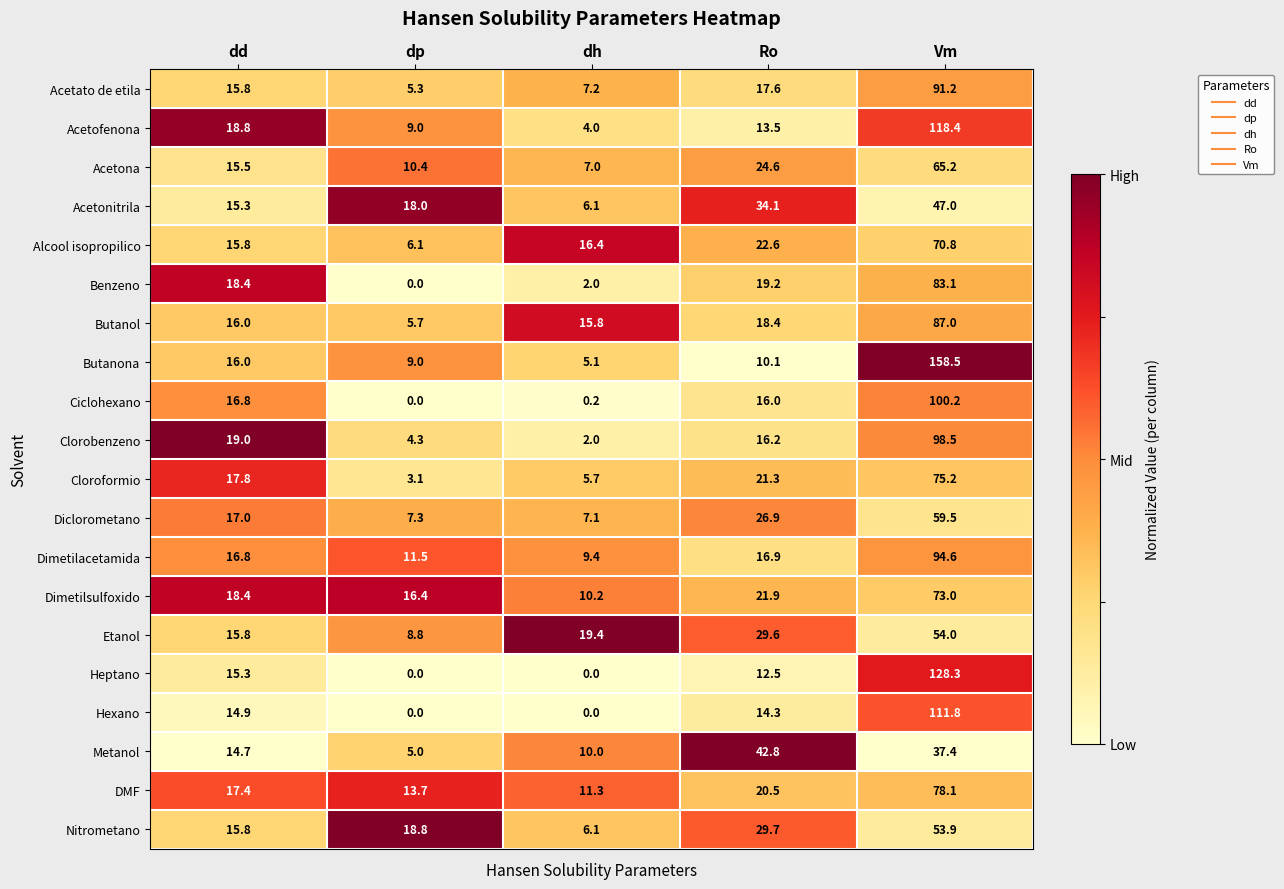

Is the value of Dimetilacetamida at dp greater than the value of Alcool isopropilico at Ro?

No